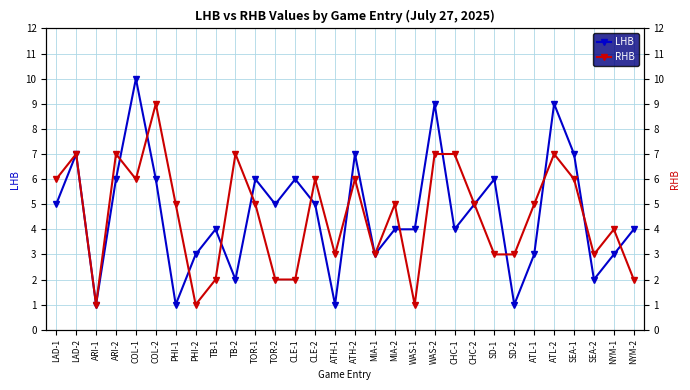

How many data points in LHB are less than 5?

15